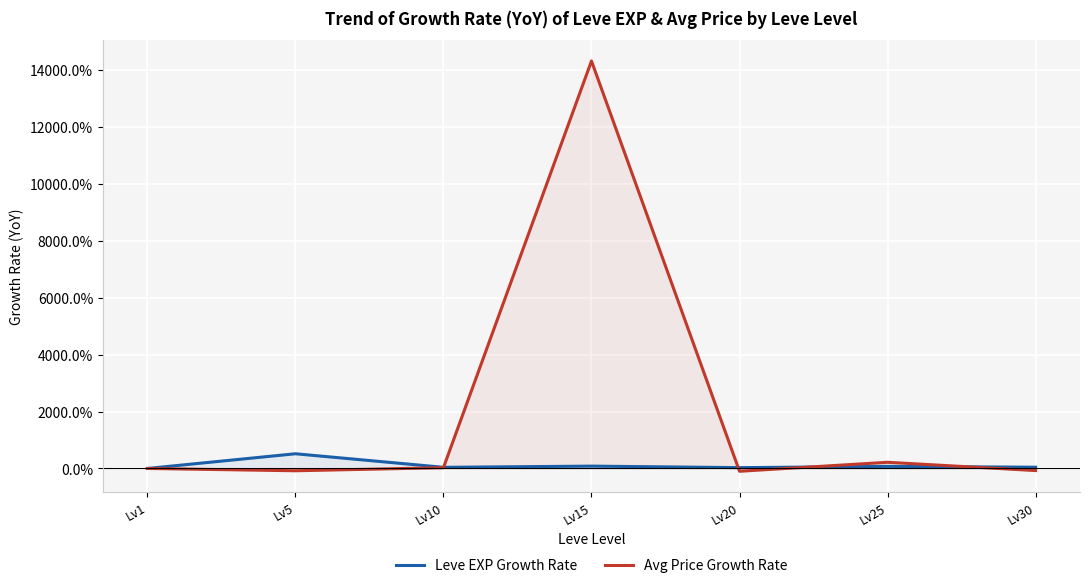

At which label is Leve EXP Growth Rate closest to 258?

Lv15